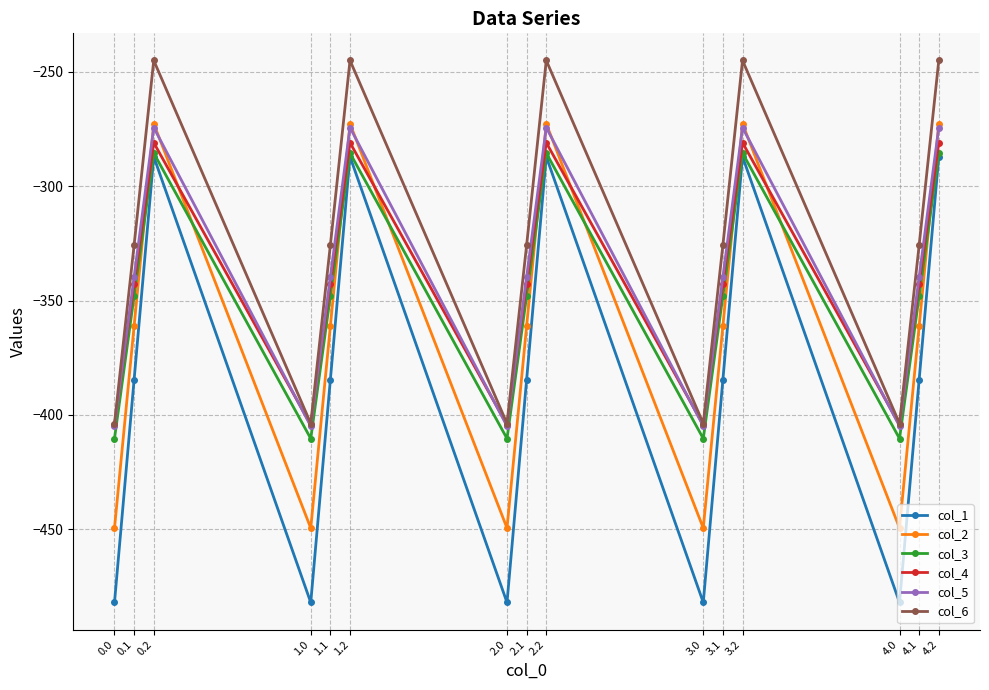

True or false: col_1 has a value of -384.6 at 2.1.

True